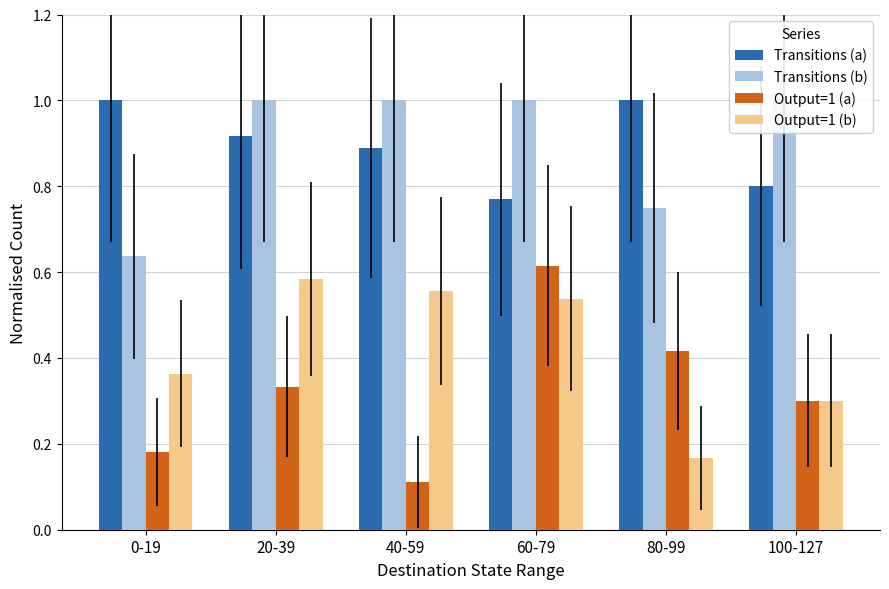

Reading left to right, list all the values displayed in this chart.

Transitions (a): 0-19=1.0	20-39=0.9	40-59=0.9	60-79=0.8	80-99=1.0	100-127=0.8
Transitions (b): 0-19=0.6	20-39=1.0	40-59=1.0	60-79=1.0	80-99=0.8	100-127=1.0
Output=1 (a): 0-19=0.2	20-39=0.3	40-59=0.1	60-79=0.6	80-99=0.4	100-127=0.3
Output=1 (b): 0-19=0.4	20-39=0.6	40-59=0.6	60-79=0.5	80-99=0.2	100-127=0.3